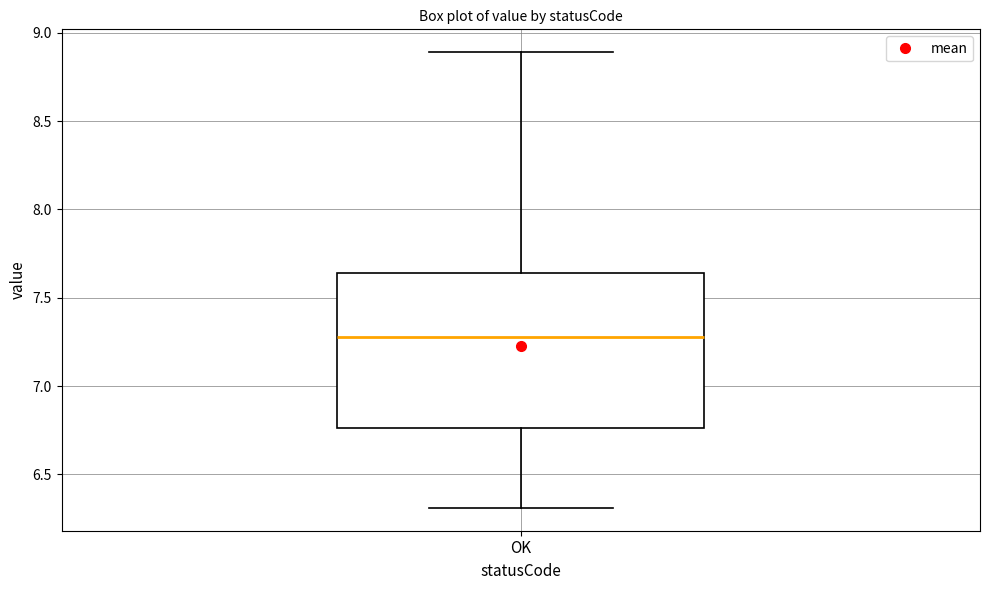

Where does the lower whisker of the box for OK end on the y-axis? The values are not printed on the chart, so give them approximately, as read against the axis.

6.30